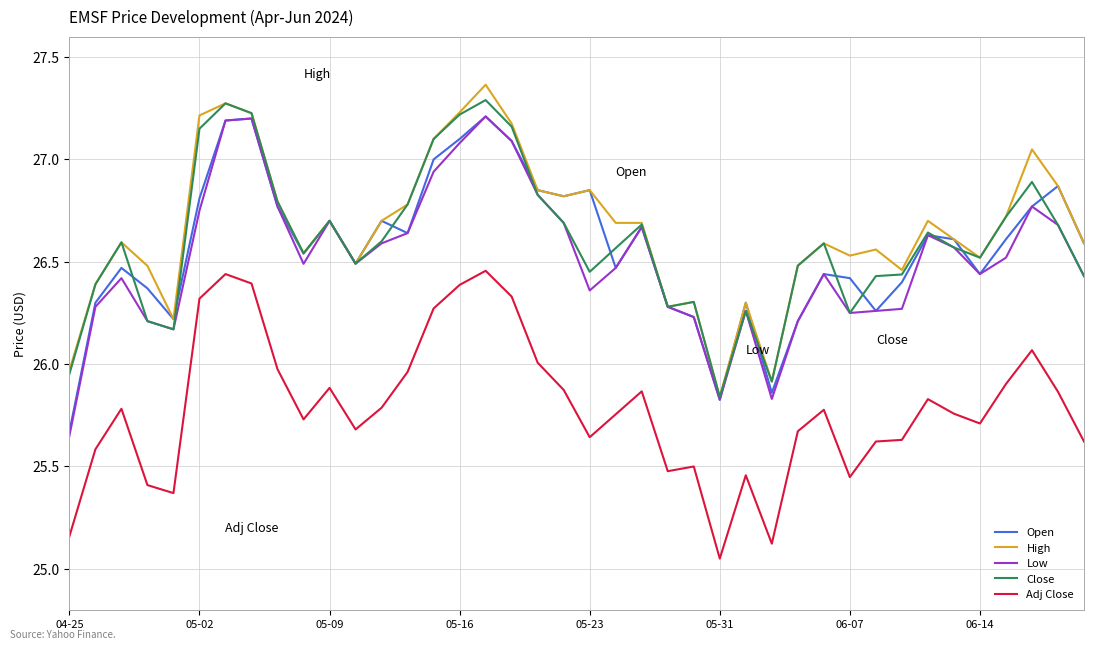

What is the sum of all Close values?

1064.1